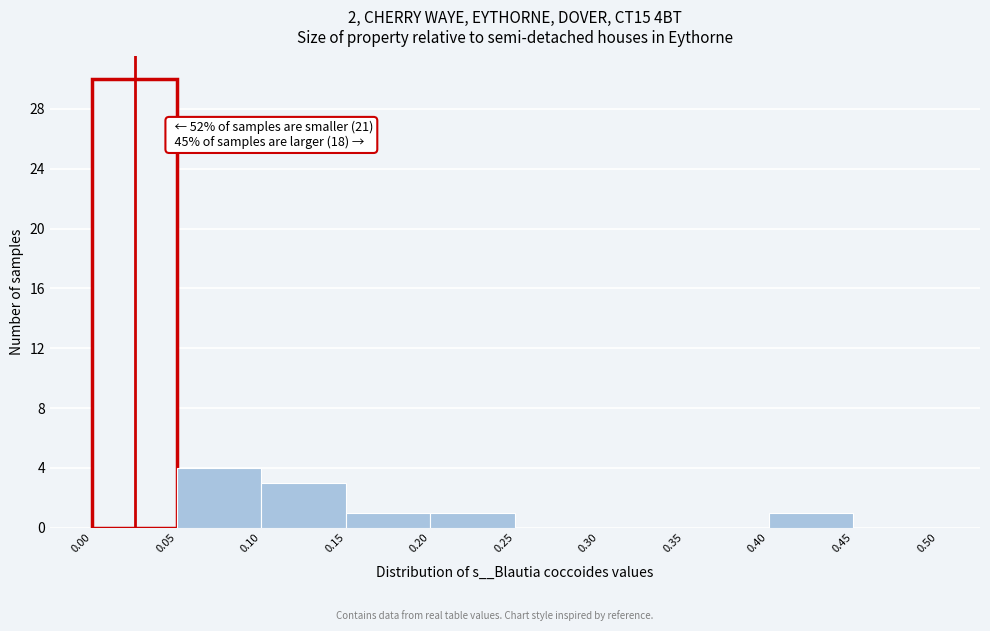

Which range on the x-axis has the tallest bar?

0.00 to 0.05